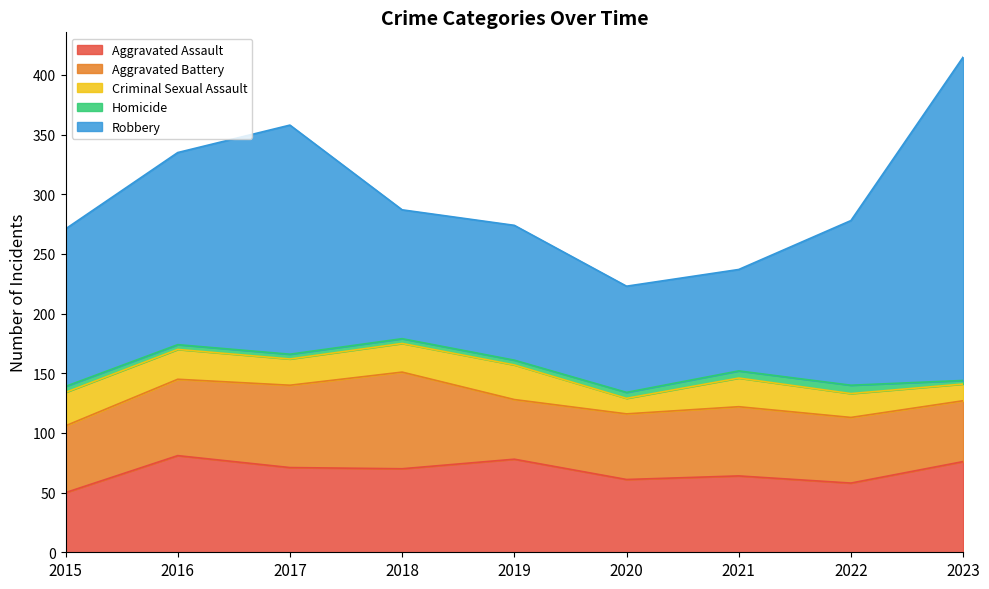

True or false: Homicide has a value of 5 at 2015.

True